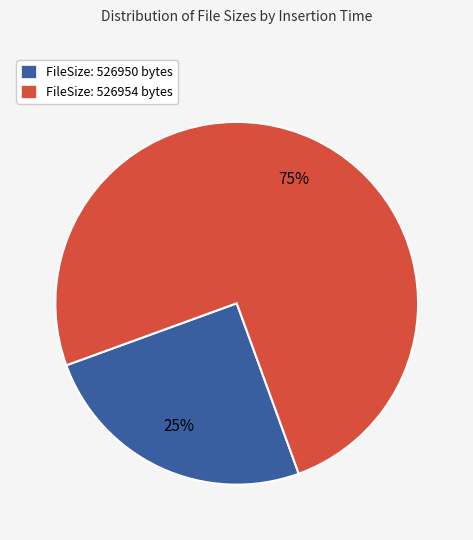

Between FileSize: 526950 bytes and FileSize: 526954 bytes, which is larger?

FileSize: 526954 bytes